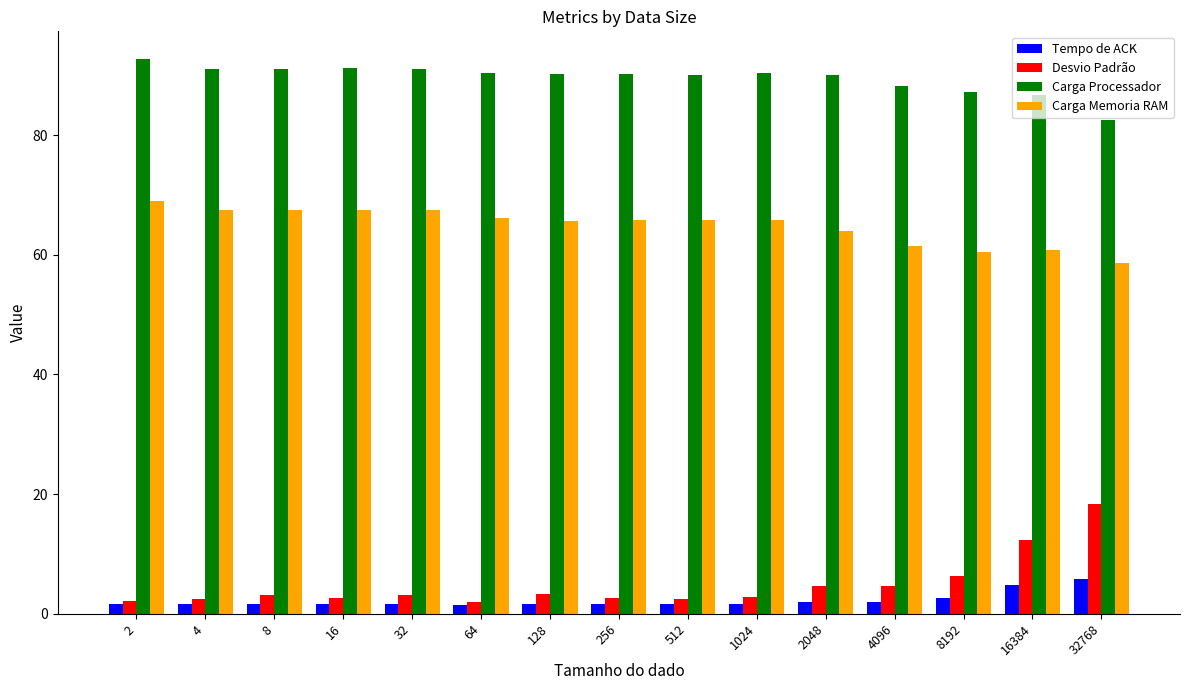

Which series has the largest total across all categories?

Carga Processador